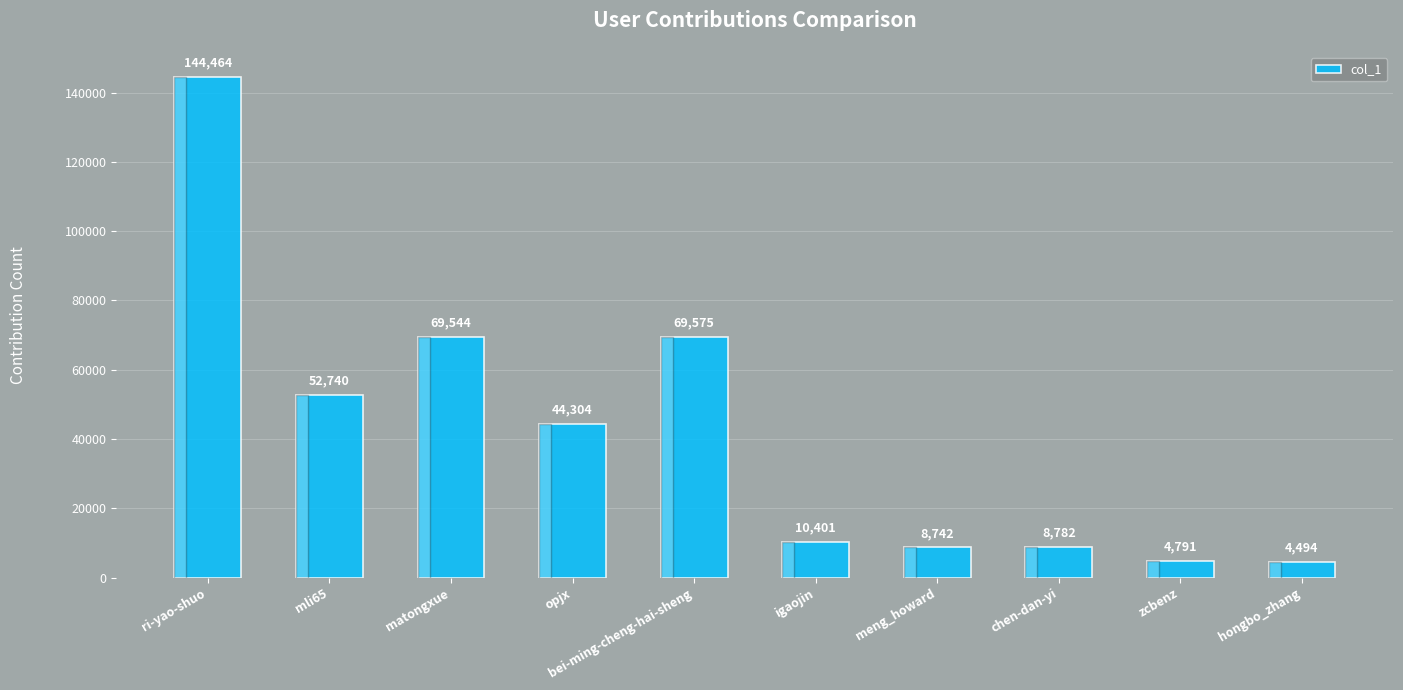

Which has a higher value, igaojin or ri-yao-shuo?

ri-yao-shuo